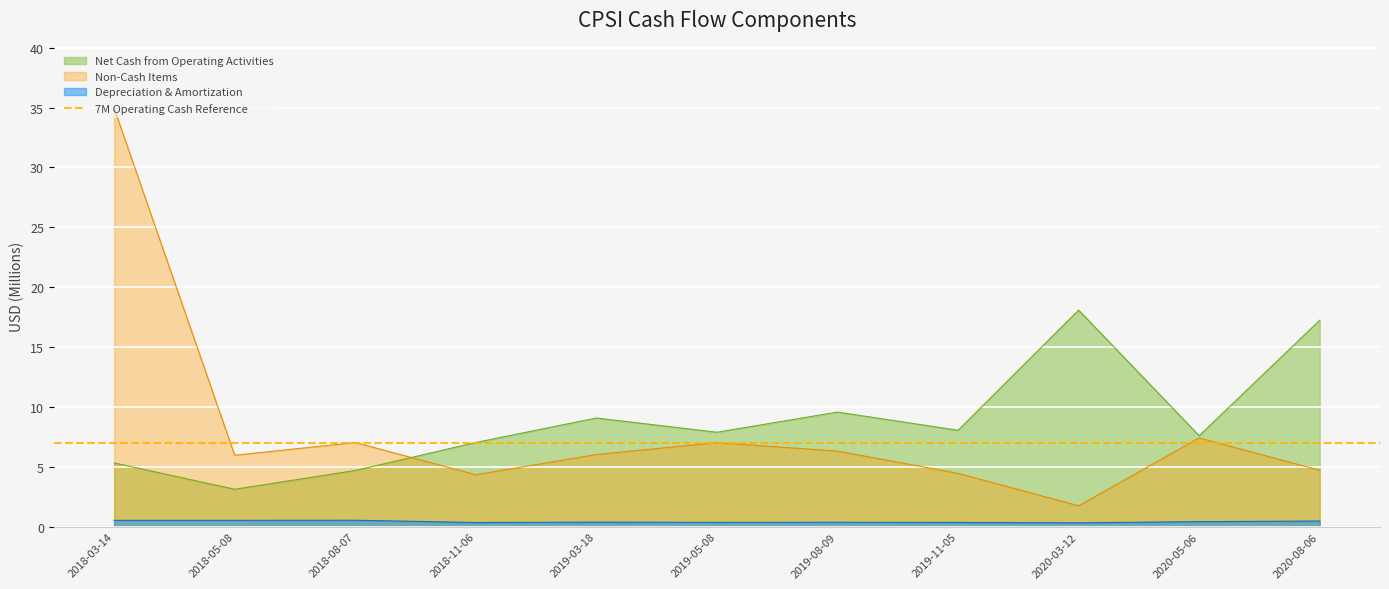

What is the minimum value shown in the chart?

0.3